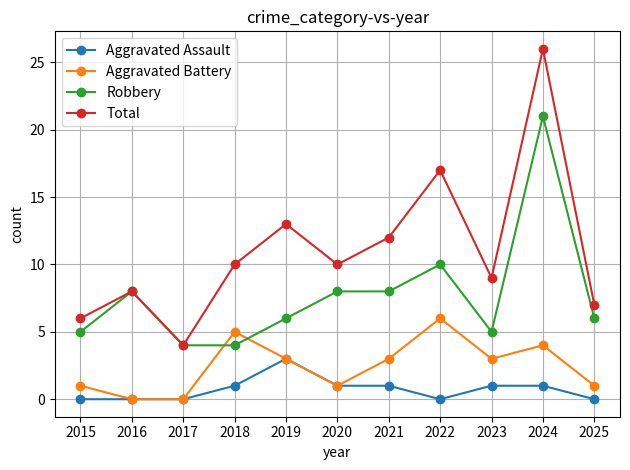

Where is the first local minimum for Total?

2017